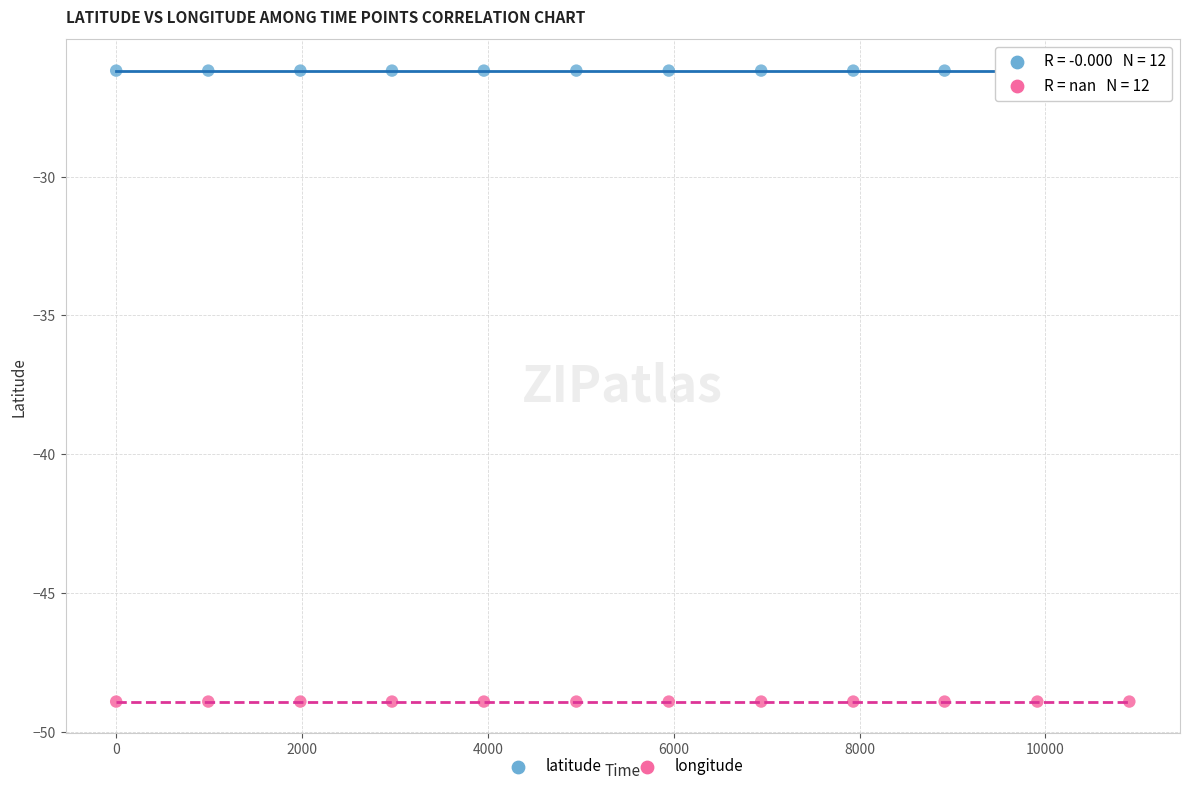

Which series contains the highest Y value?

latitude